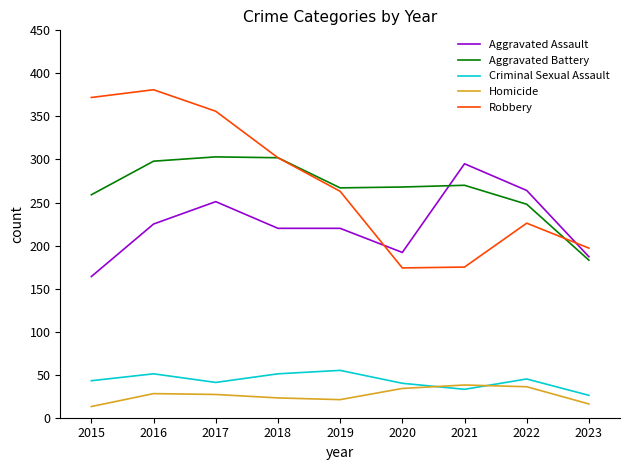

How many times do Robbery and Aggravated Assault cross each other?

2